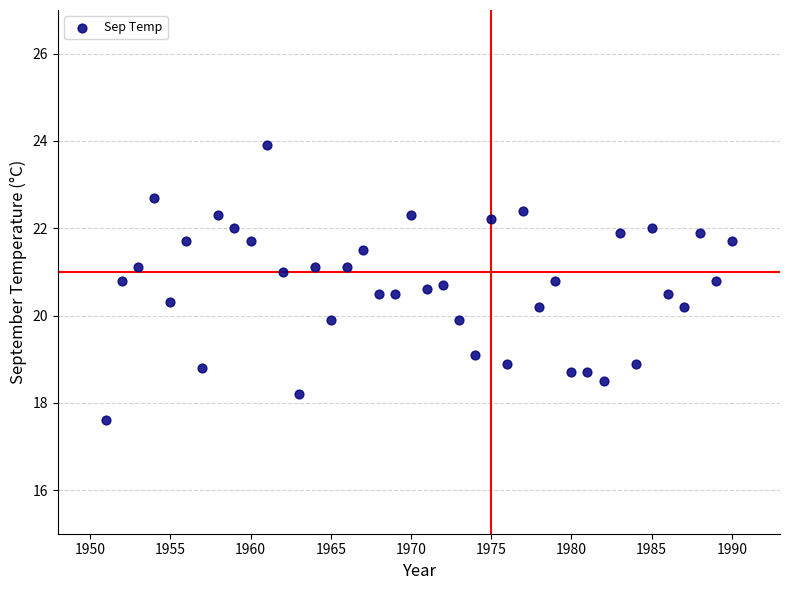

What is the range of Y values (max minus min)?

6.3